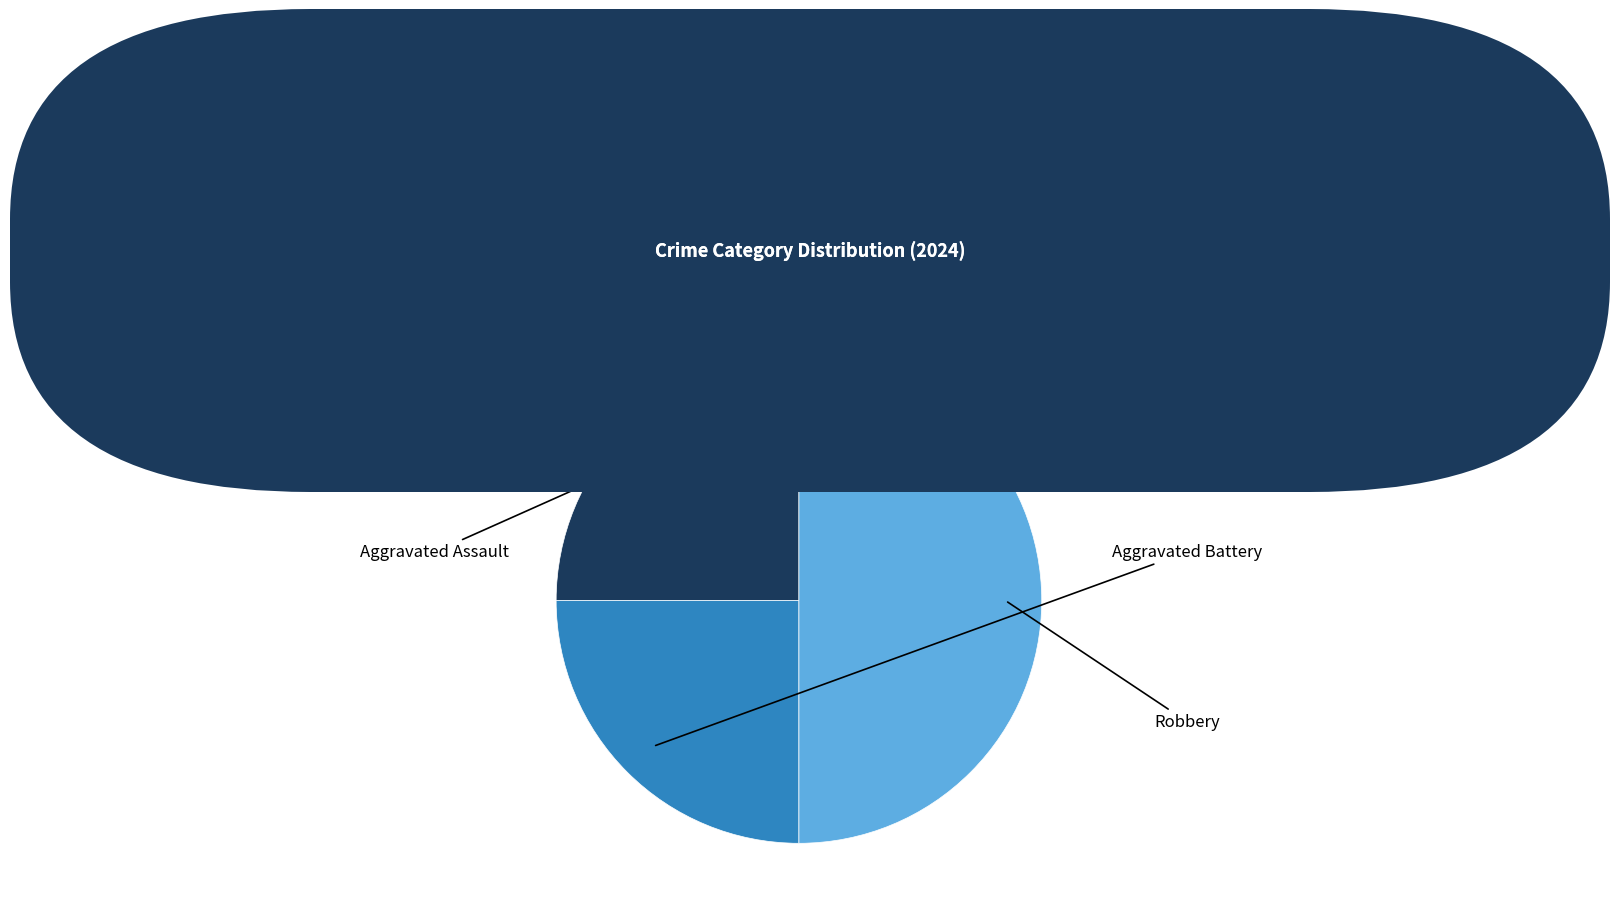

Count the number of slices in the pie.

3